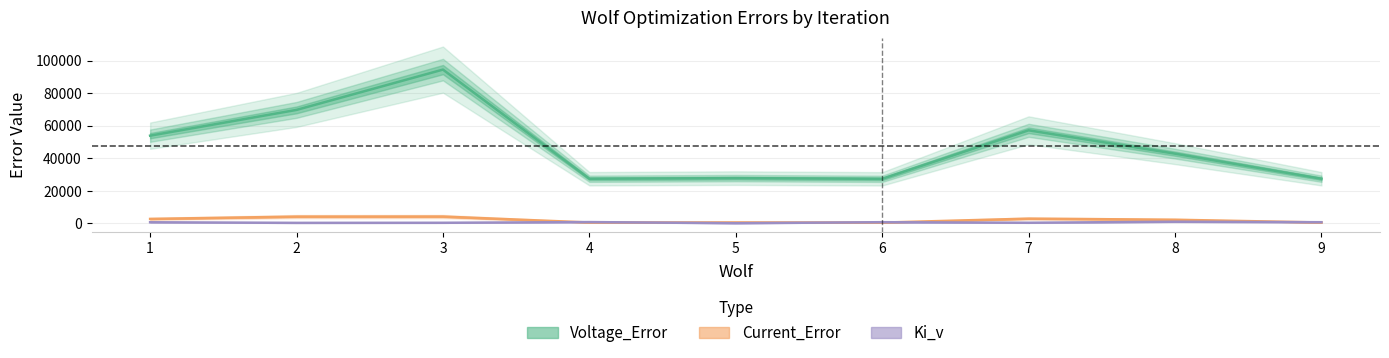

True or false: Voltage_Error has more than 1 interior local peaks.

True